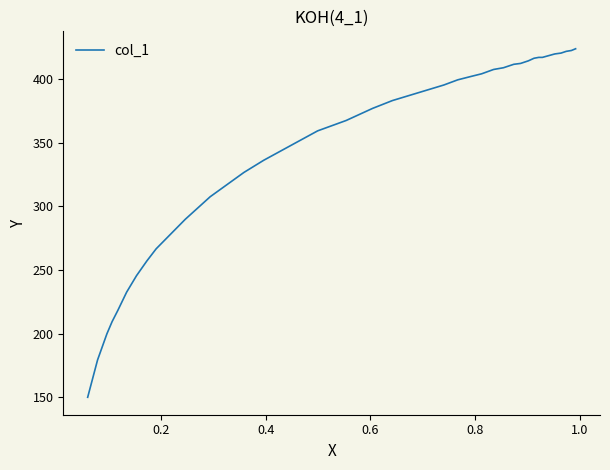

What is the minimum value shown in the chart?

150.1